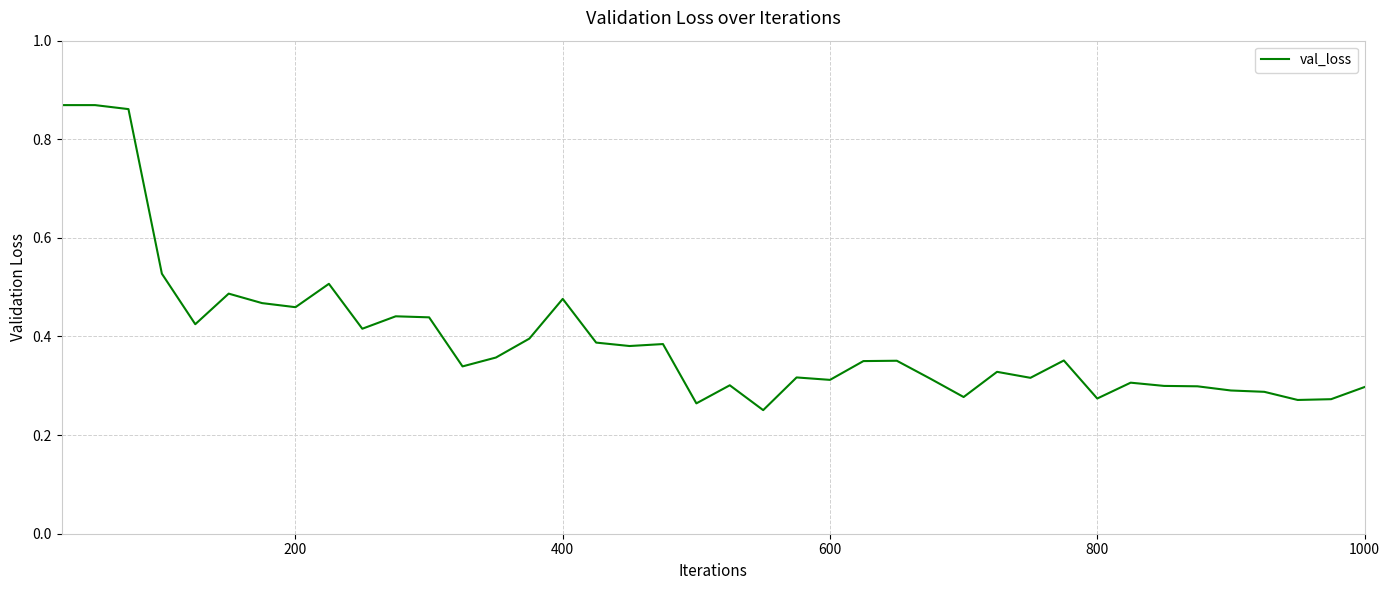

What is the sum of all values?

15.8